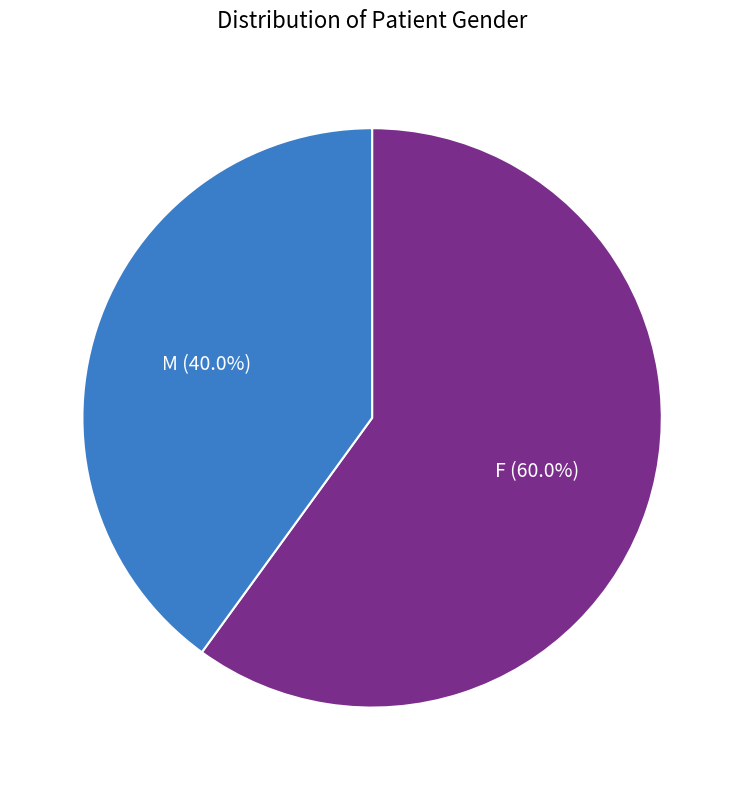

Does any single category account for the majority?

Yes